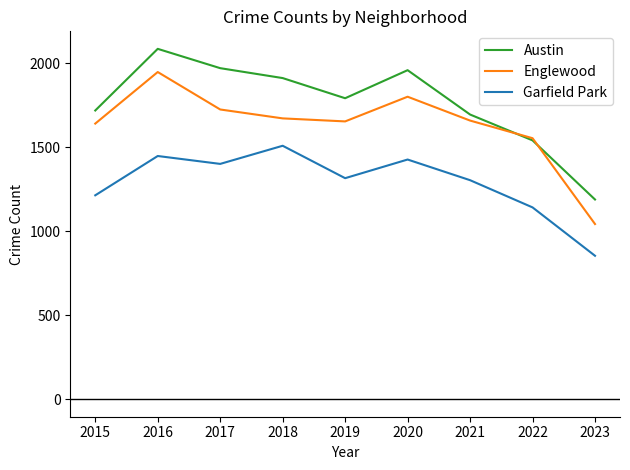

Is this an area chart (filled region under the line)?

No